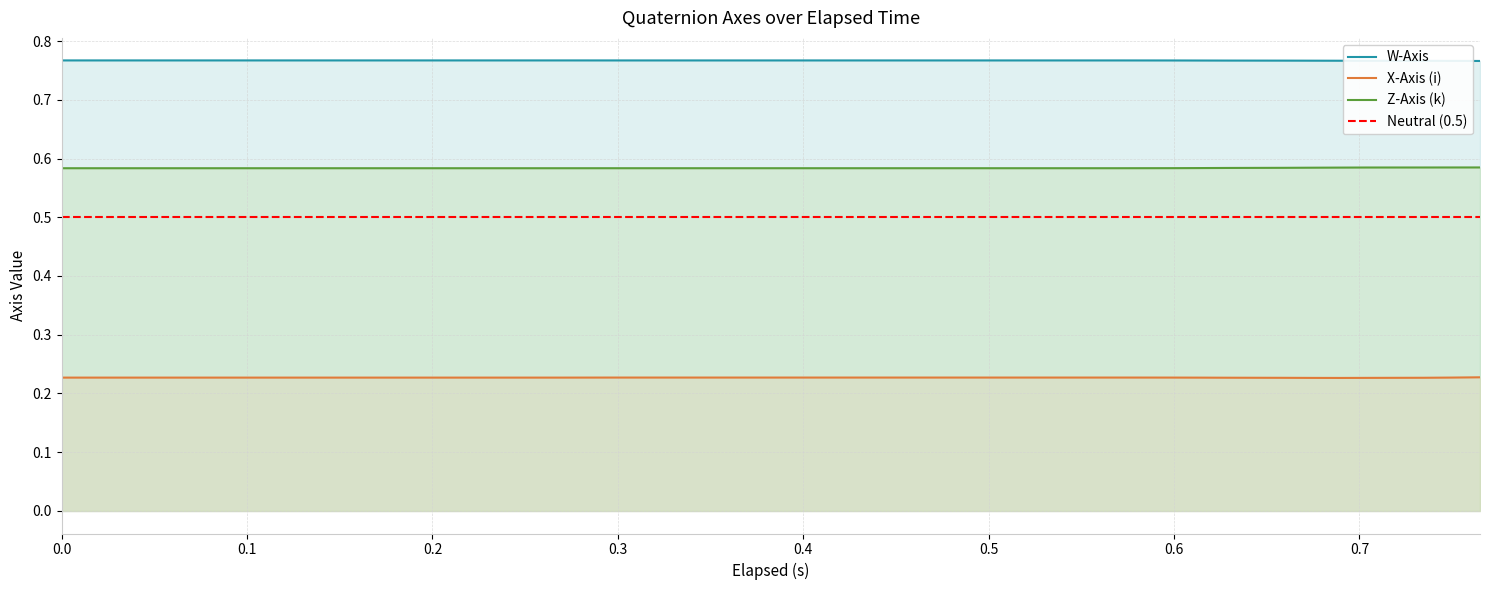

True or false: Z-Axis (k) and X-Axis (i) intersect in this chart.

False